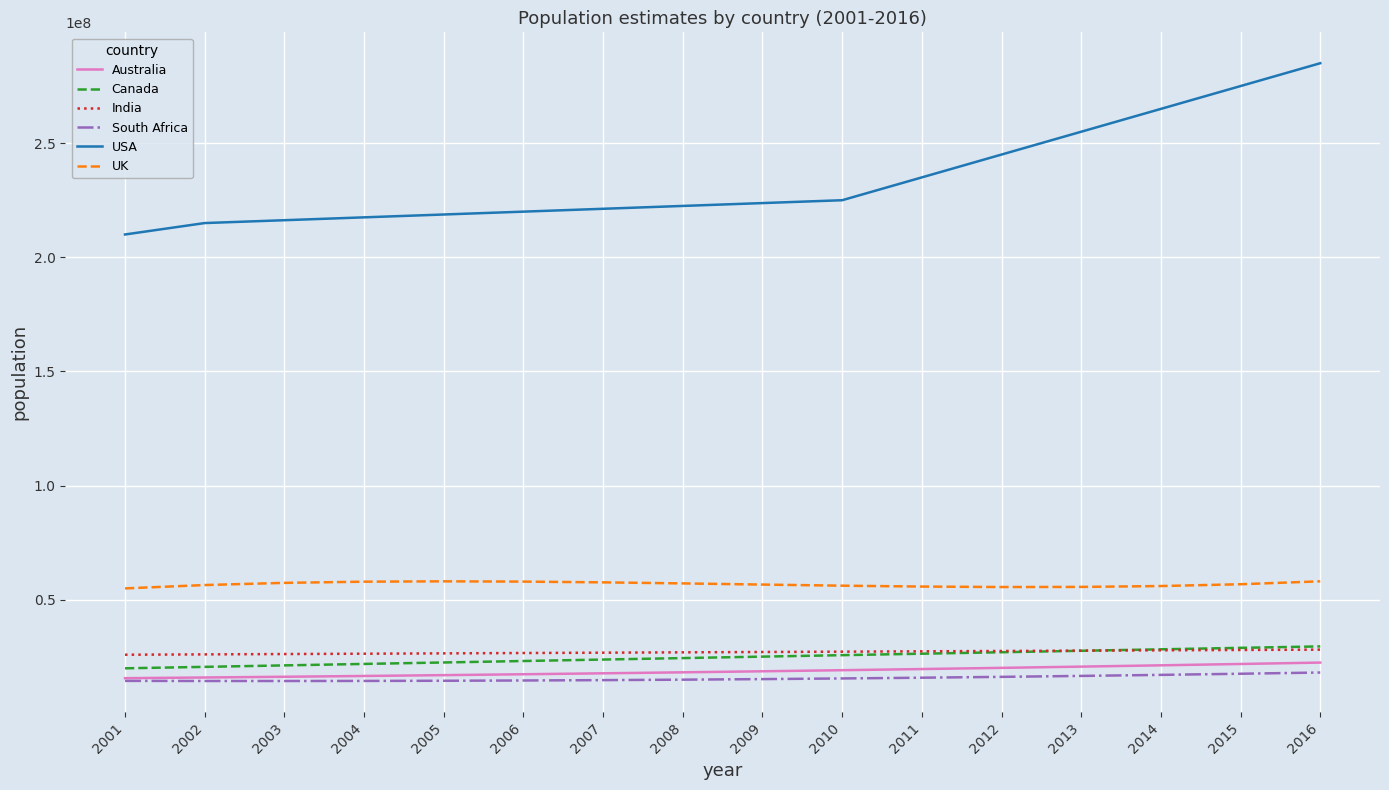

What is the difference between the USA values at 2010 and 2014?

40000000.0